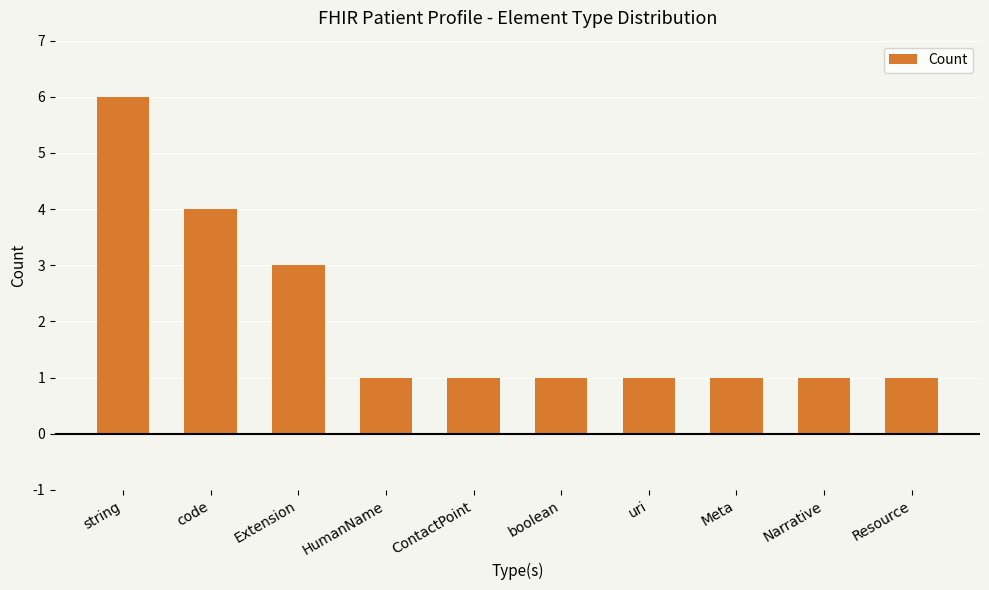

What is the value of the 7th bar from the left?

1